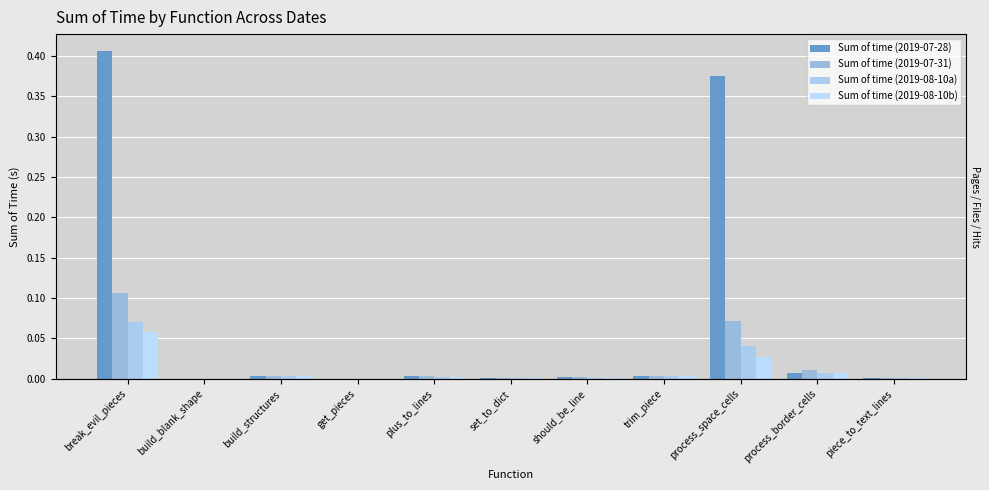

At which label is Sum of time (2019-08-10b) closest to 0?

get_pieces